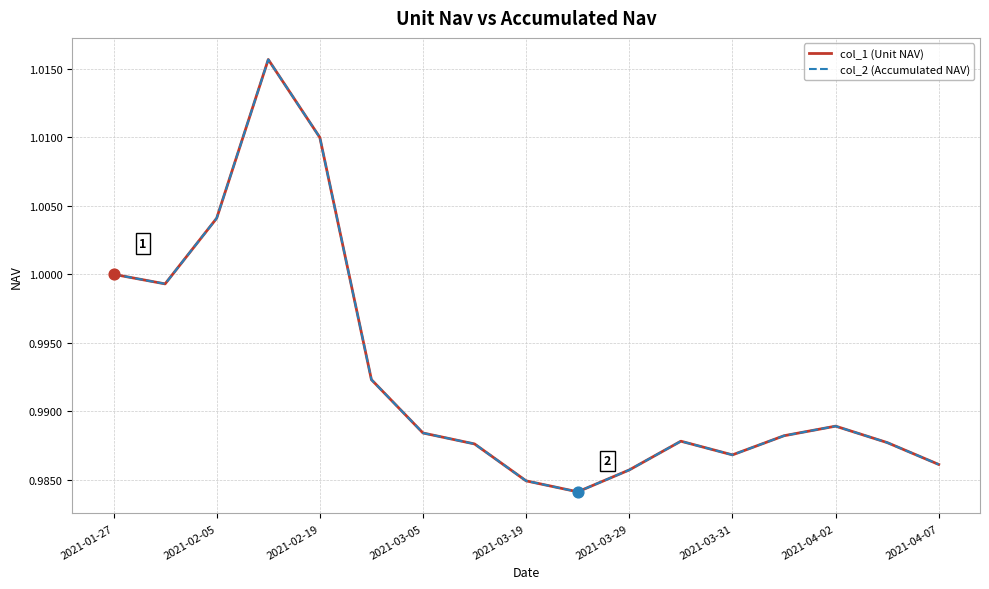

At how many categories does at least one series exceed 1?

3